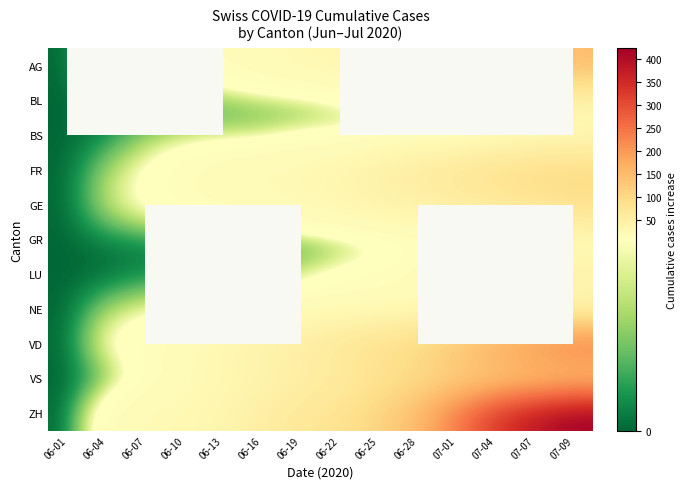

At 07-04, list the series in order from largest to smallest.

AG, LU, ZH, VD, VS, FR, GE, BL, NE, BS, GR